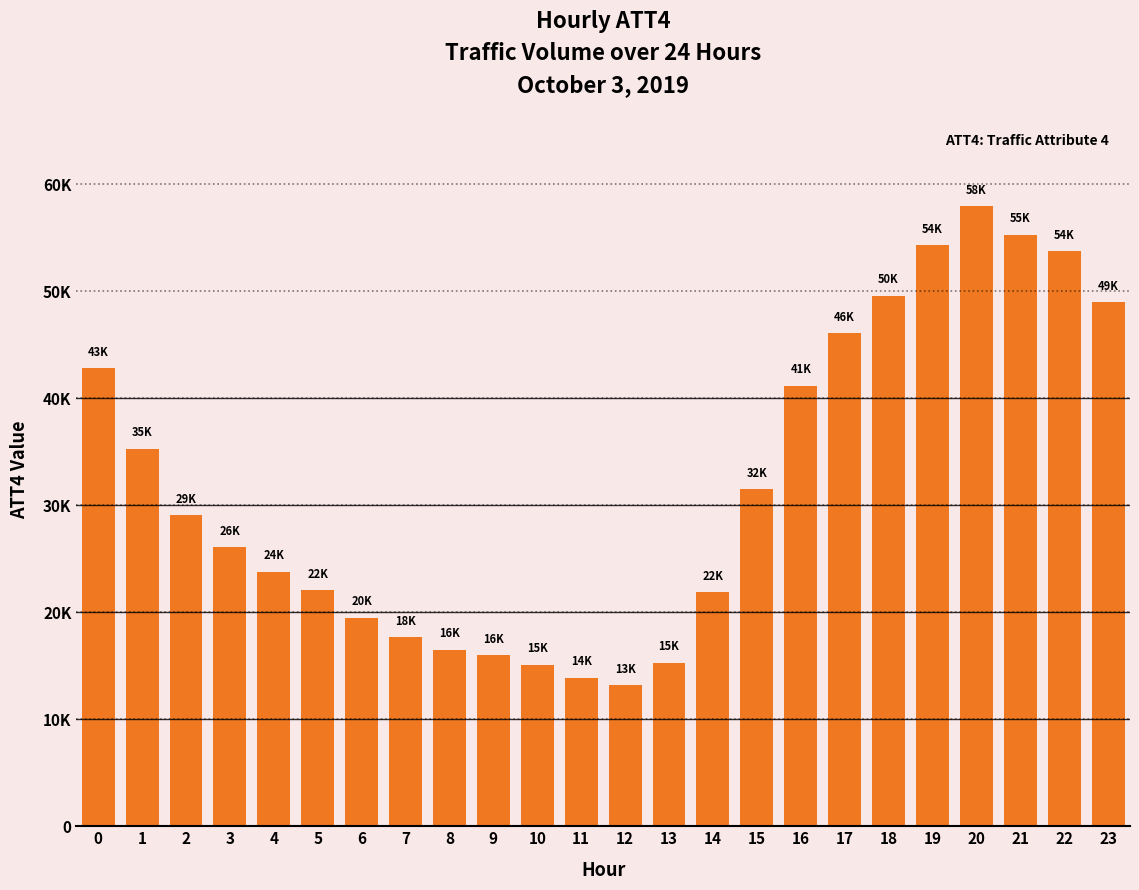

Which label corresponds to the smallest value in the chart?

12